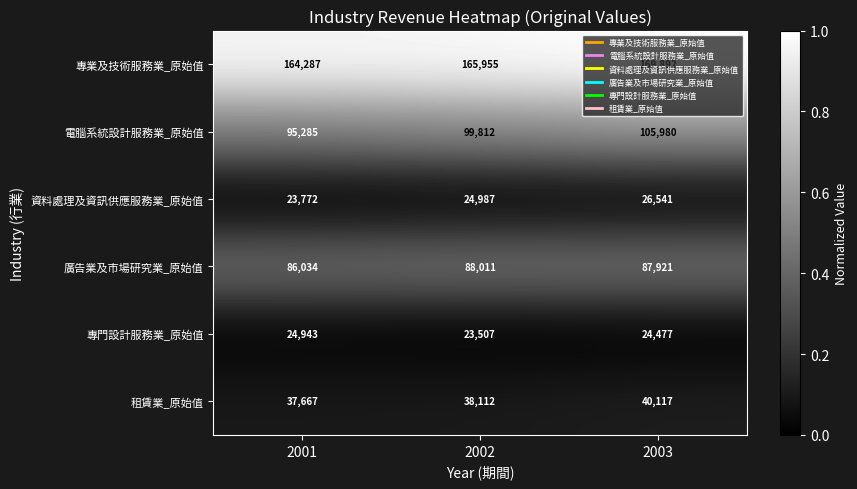

At which category is the sum across all series the highest?

2003